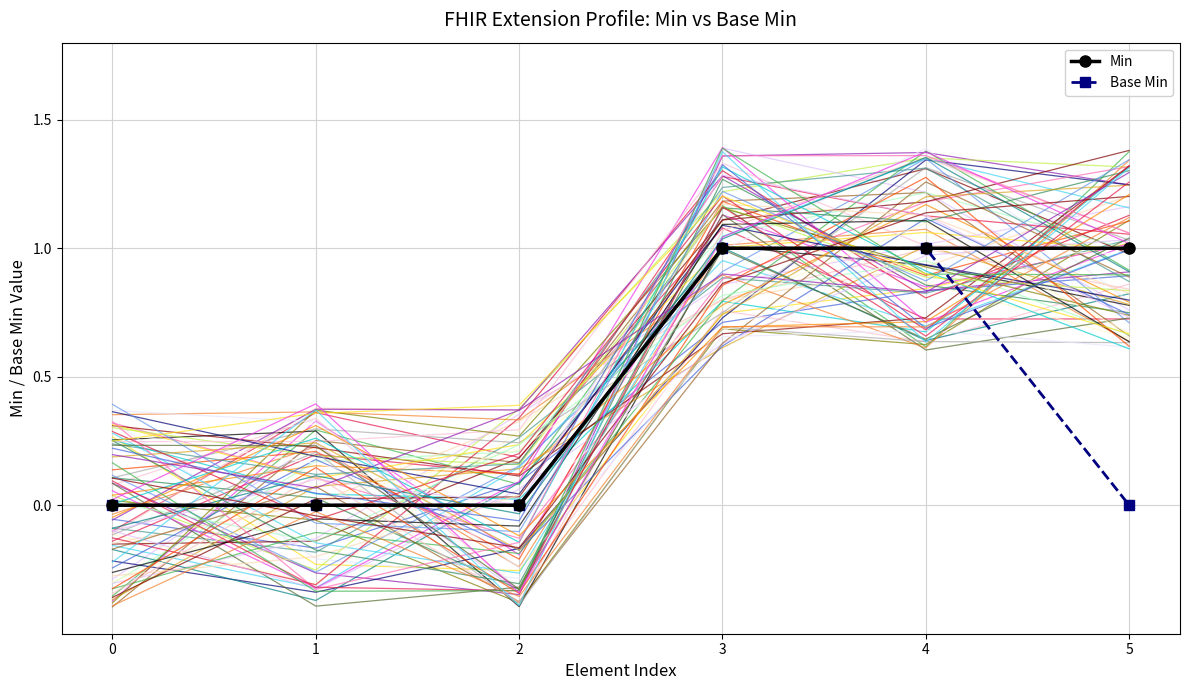

Reading left to right, list all the values displayed in this chart.

Min: 0=0	1=0	2=0	3=1	4=1	5=1
Base Min: 0=0	1=0	2=0	3=1	4=1	5=0